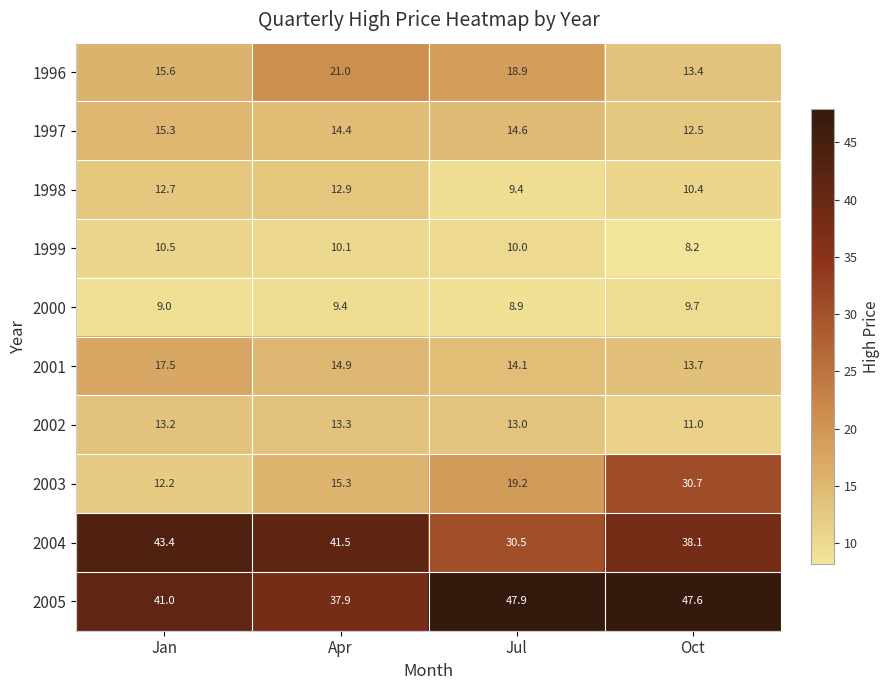

True or false: 2002 has a value of 7.6 at Oct.

False